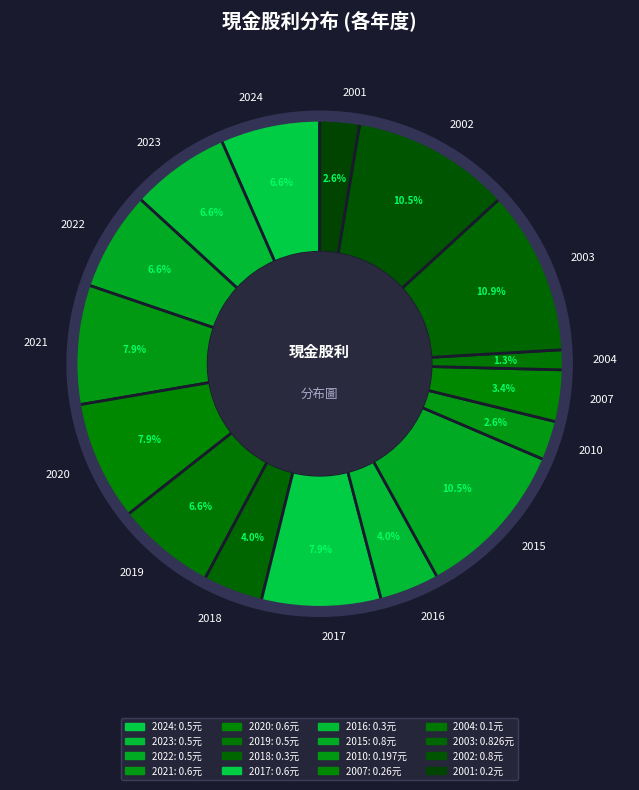

Combined, do 2024 and 2017 account for over 50%?

No